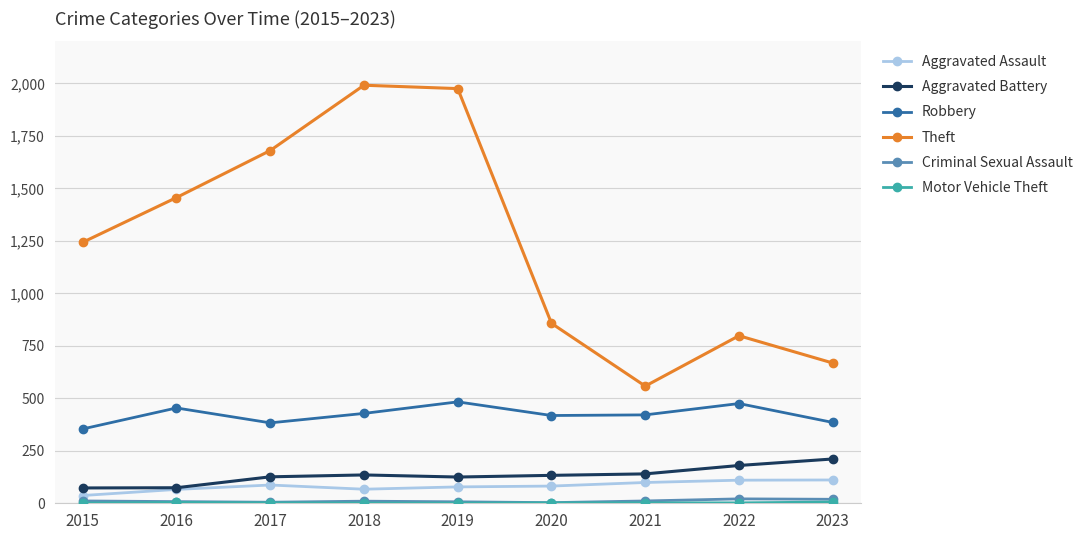

Is the value of Theft at 2023 greater than the value of Aggravated Battery at 2016?

Yes